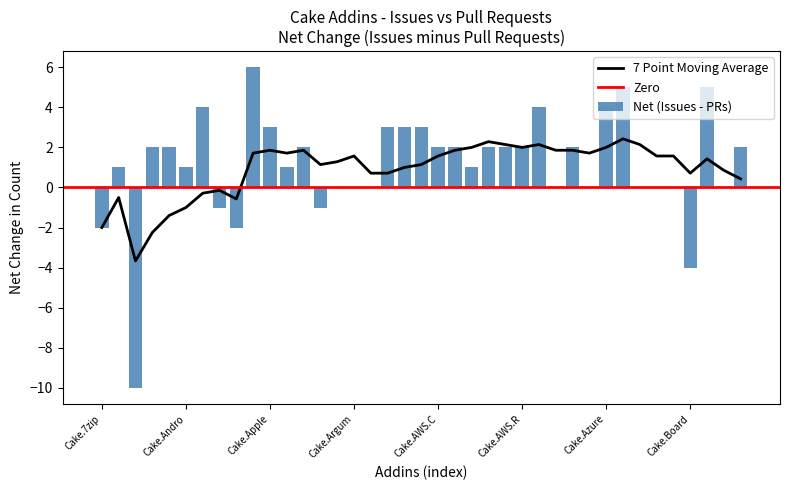

What is the average value of the Issues count series?

2